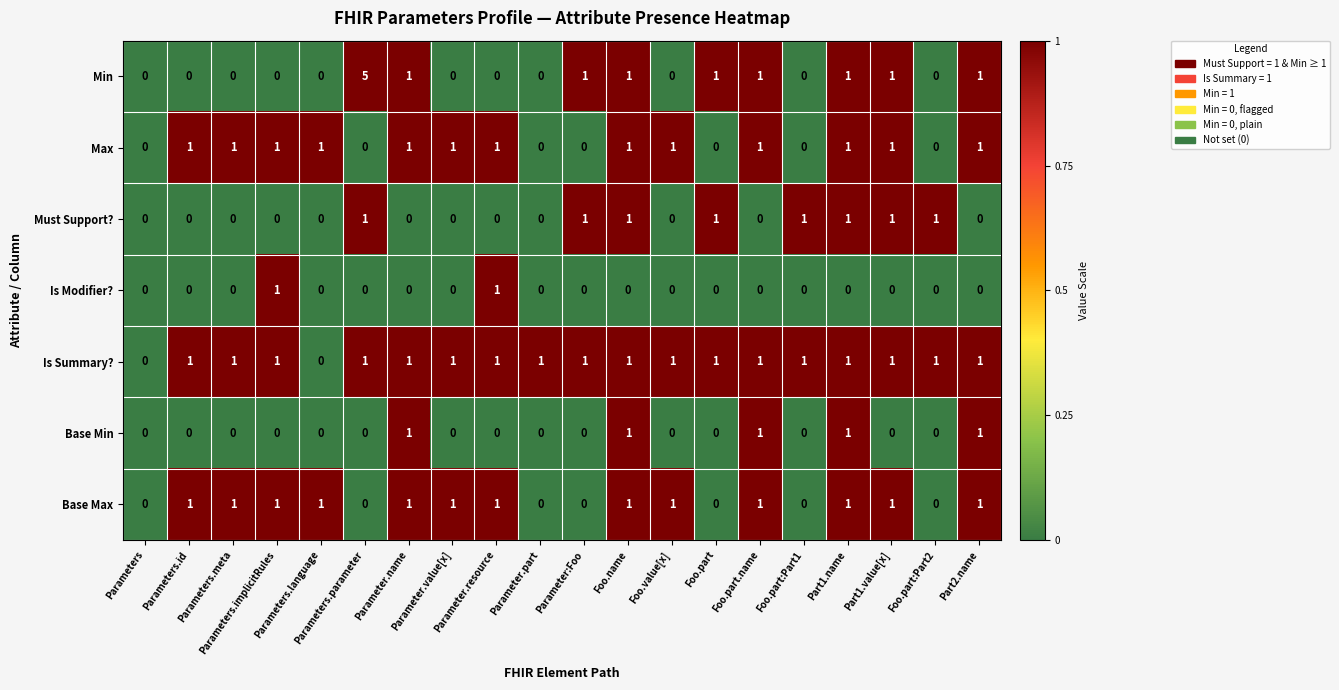

What is the maximum value shown in the chart?

5